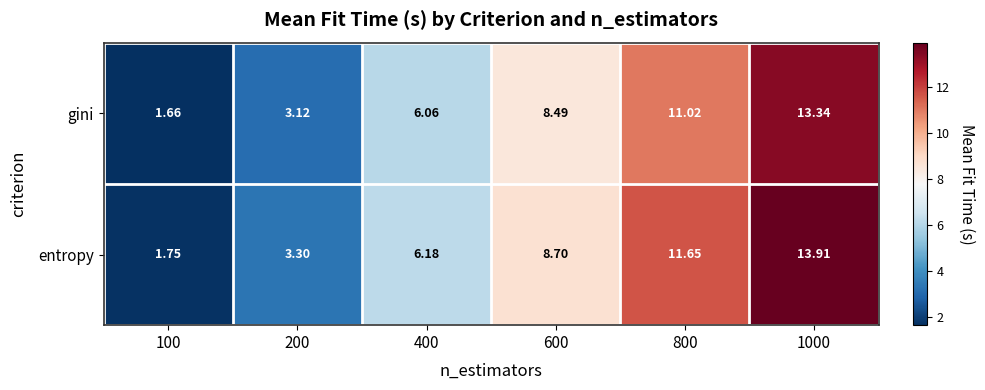

Is the value of entropy at 400 greater than the value of gini at 200?

Yes